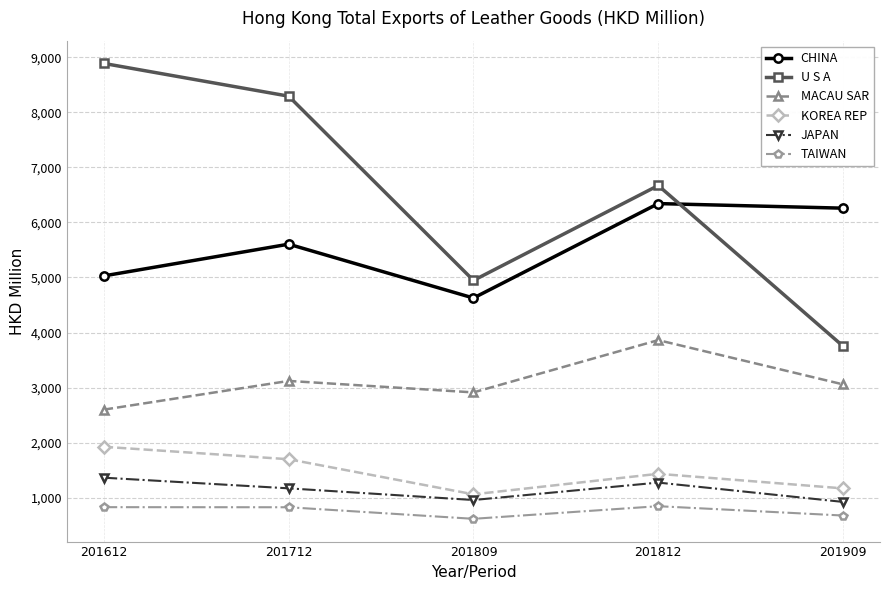

What is the value of the U S A point at the 1st from the left?

8885.9